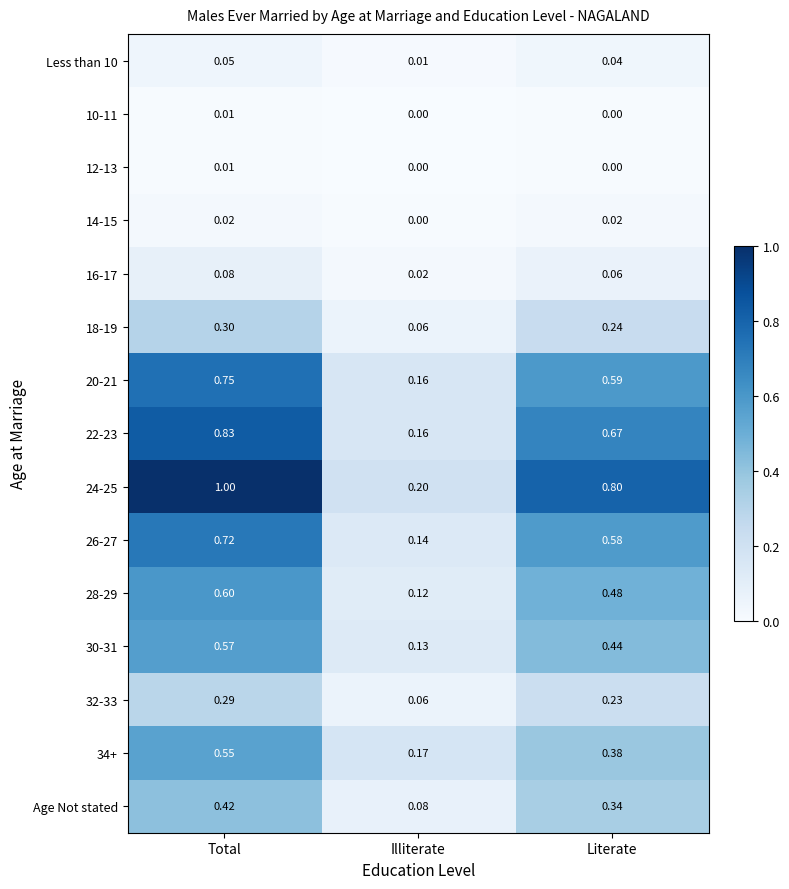

Between Total and Illiterate, which series saw the biggest shift?

24-25